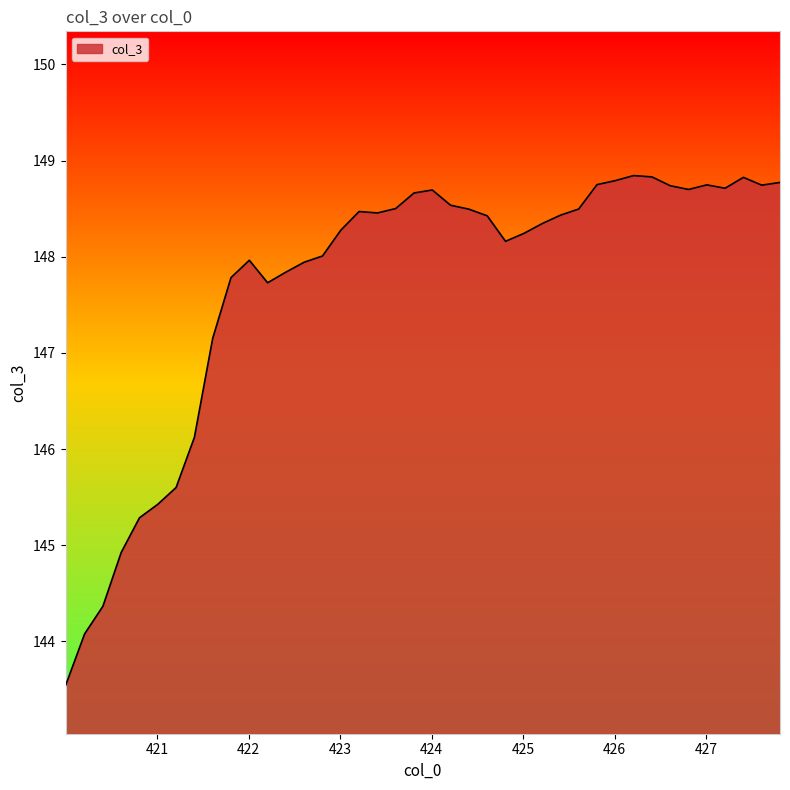

What is the difference between the maximum and minimum values?

5.3